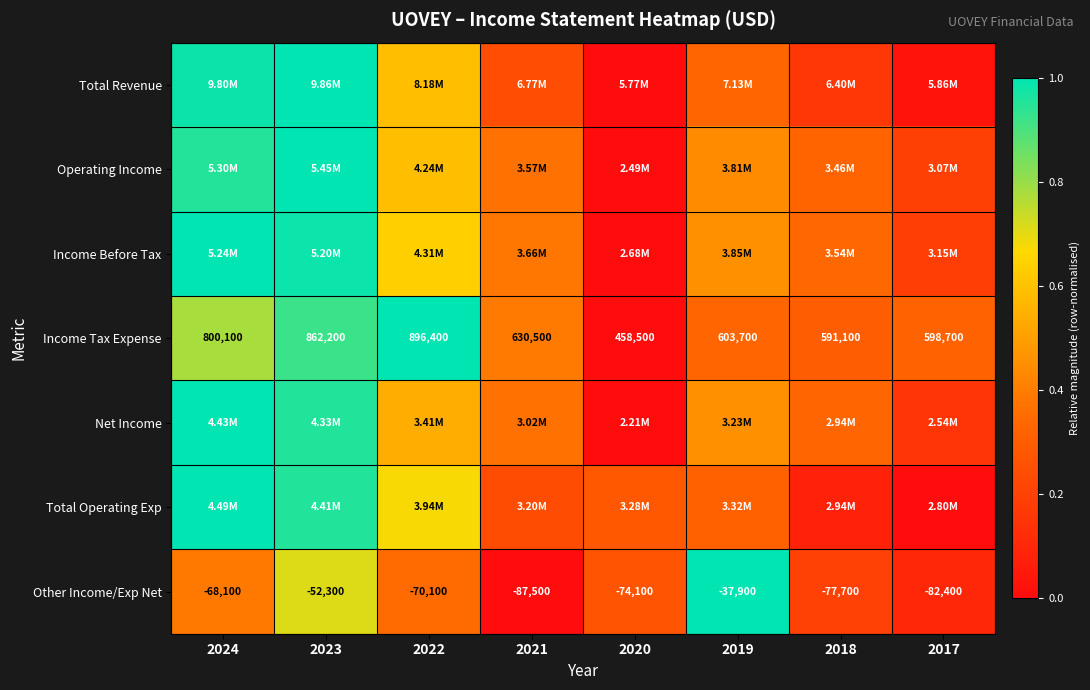

At which category is the sum across all series the highest?

2023